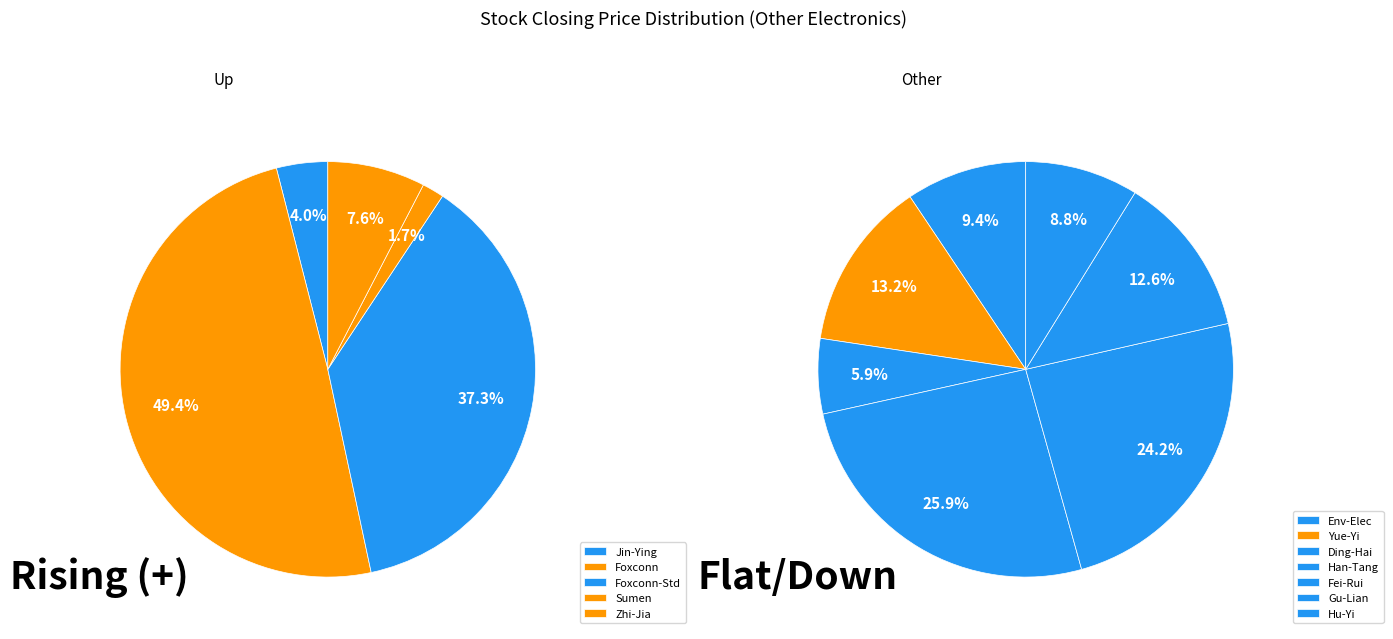

Does - account for over 50% of the chart?

No